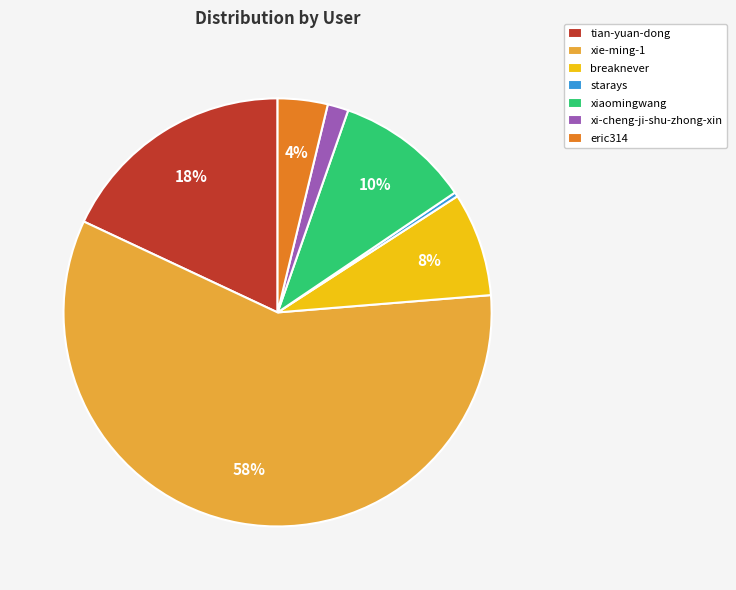

Do eric314 and xi-cheng-ji-shu-zhong-xin together represent more than half of the pie?

No